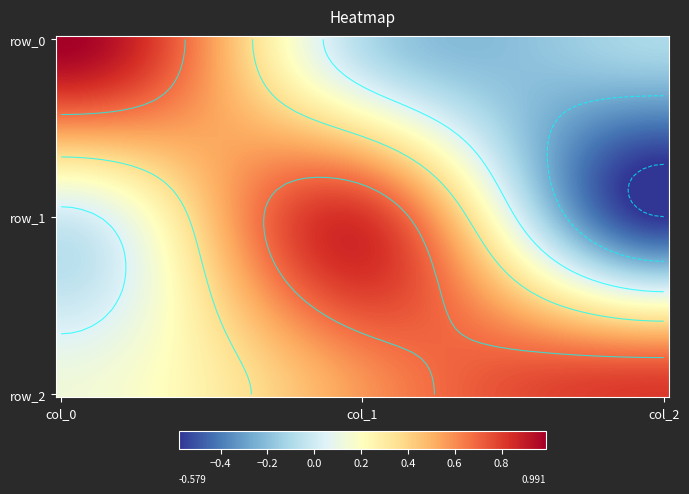

Reading left to right, extract all data points from this chart.

row_0: col_0=1.0	col_1=-0.1	col_2=-0.1
row_1: col_0=0.0	col_1=0.8	col_2=-0.6
row_2: col_0=0.1	col_1=0.6	col_2=0.8